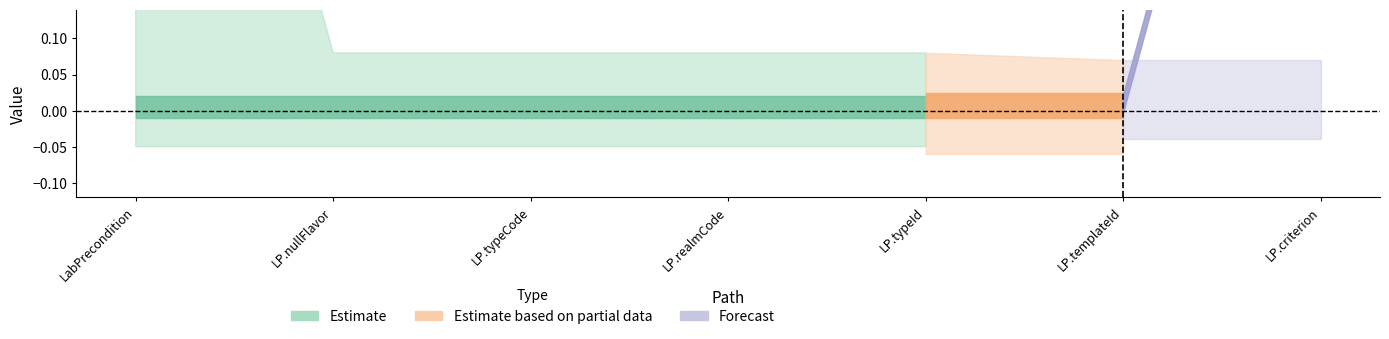

The value of Base Min at LabPrecondition is 0. True or false?

True